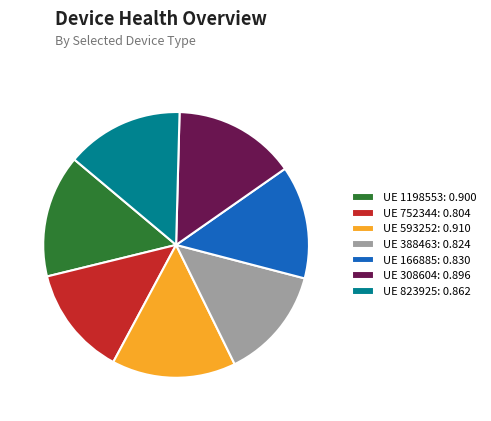

Is UE 1198553: 0.900 the majority of the pie?

No